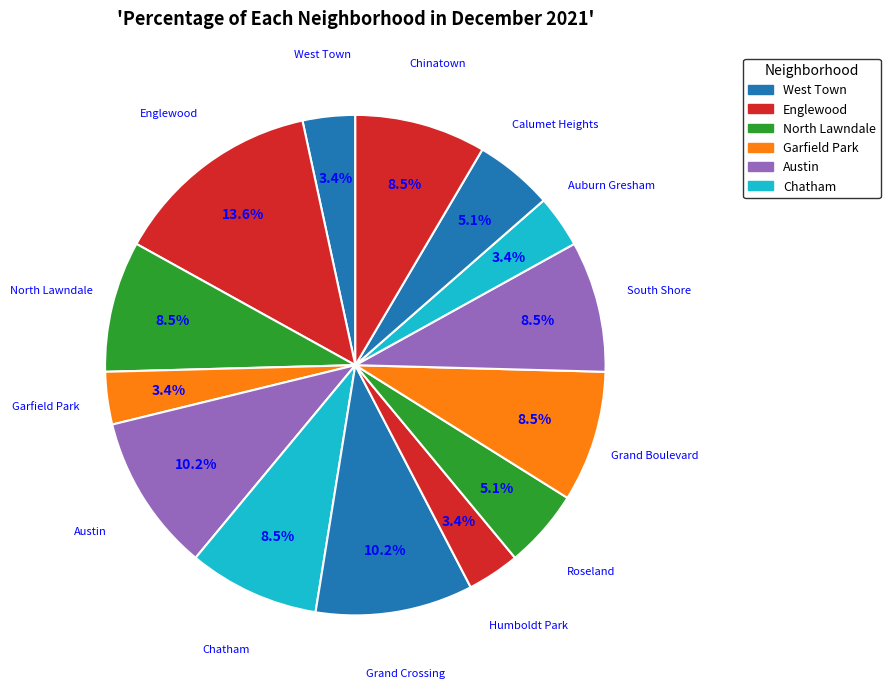

To the nearest percent, what is the average slice percentage?

7%